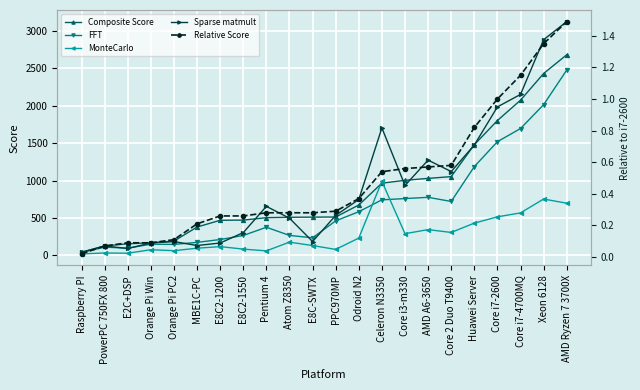

Reading left to right, extract all data points from this chart.

Composite Score: Raspberry PI=42.5	PowerPC 750FX 800=126.9	E2C+DSP=155.4	Orange Pi Win=169.2	Orange Pi PC2=191.6	MBE1C-PC=379.2	E8C2-1200=469.5	E8C2-1550=472.2	Pentium 4=504.3	Atom Z8350=509.4	E8C-SWTX=511.4	PPC970MP=513.0	Odroid N2=673.6	Celeron N3350=964.4	Core i3-m330=1002.6	AMD A6-3650=1028.4	Core 2 Duo T9400=1051.9	Huawei Server=1477.4	Core i7-2600=1800.0	Core i7-4700MQ=2071.3	Xeon 6128=2427.4	AMD Ryzen 7 3700X=2677.0
FFT: Raspberry PI=38.4	PowerPC 750FX 800=111.2	E2C+DSP=97.3	Orange Pi Win=150.5	Orange Pi PC2=147.4	MBE1C-PC=174.8	E8C2-1200=212.7	E8C2-1550=266.7	Pentium 4=376.5	Atom Z8350=267.6	E8C-SWTX=235.7	PPC970MP=461.4	Odroid N2=583.8	Celeron N3350=742.1	Core i3-m330=759.3	AMD A6-3650=775.8	Core 2 Duo T9400=720.6	Huawei Server=1185.1	Core i7-2600=1518.0	Core i7-4700MQ=1693.1	Xeon 6128=2011.2	AMD Ryzen 7 3700X=2472.8
MonteCarlo: Raspberry PI=21.6	PowerPC 750FX 800=33.1	E2C+DSP=30.2	Orange Pi Win=76.7	Orange Pi PC2=64.1	MBE1C-PC=97.0	E8C2-1200=118.2	E8C2-1550=85.0	Pentium 4=61.4	Atom Z8350=178.0	E8C-SWTX=132.2	PPC970MP=81.0	Odroid N2=232.0	Celeron N3350=988.9	Core i3-m330=290.9	AMD A6-3650=345.0	Core 2 Duo T9400=307.4	Huawei Server=431.6	Core i7-2600=515.3	Core i7-4700MQ=568.2	Xeon 6128=753.1	AMD Ryzen 7 3700X=697.2
Sparse matmult: Raspberry PI=43.7	PowerPC 750FX 800=126.5	E2C+DSP=93.1	Orange Pi Win=167.0	Orange Pi PC2=185.5	MBE1C-PC=132.9	E8C2-1200=166.3	E8C2-1550=304.8	Pentium 4=655.4	Atom Z8350=497.2	E8C-SWTX=186.2	PPC970MP=534.5	Odroid N2=746.7	Celeron N3350=1701.9	Core i3-m330=933.7	AMD A6-3650=1272.2	Core 2 Duo T9400=1119.7	Huawei Server=1473.1	Core i7-2600=1981.7	Core i7-4700MQ=2148.4	Xeon 6128=2878.5	AMD Ryzen 7 3700X=3119.7
Relative Score: Raspberry PI=0.0	PowerPC 750FX 800=0.1	E2C+DSP=0.1	Orange Pi Win=0.1	Orange Pi PC2=0.1	MBE1C-PC=0.2	E8C2-1200=0.3	E8C2-1550=0.3	Pentium 4=0.3	Atom Z8350=0.3	E8C-SWTX=0.3	PPC970MP=0.3	Odroid N2=0.4	Celeron N3350=0.5	Core i3-m330=0.6	AMD A6-3650=0.6	Core 2 Duo T9400=0.6	Huawei Server=0.8	Core i7-2600=1.0	Core i7-4700MQ=1.1	Xeon 6128=1.4	AMD Ryzen 7 3700X=1.5